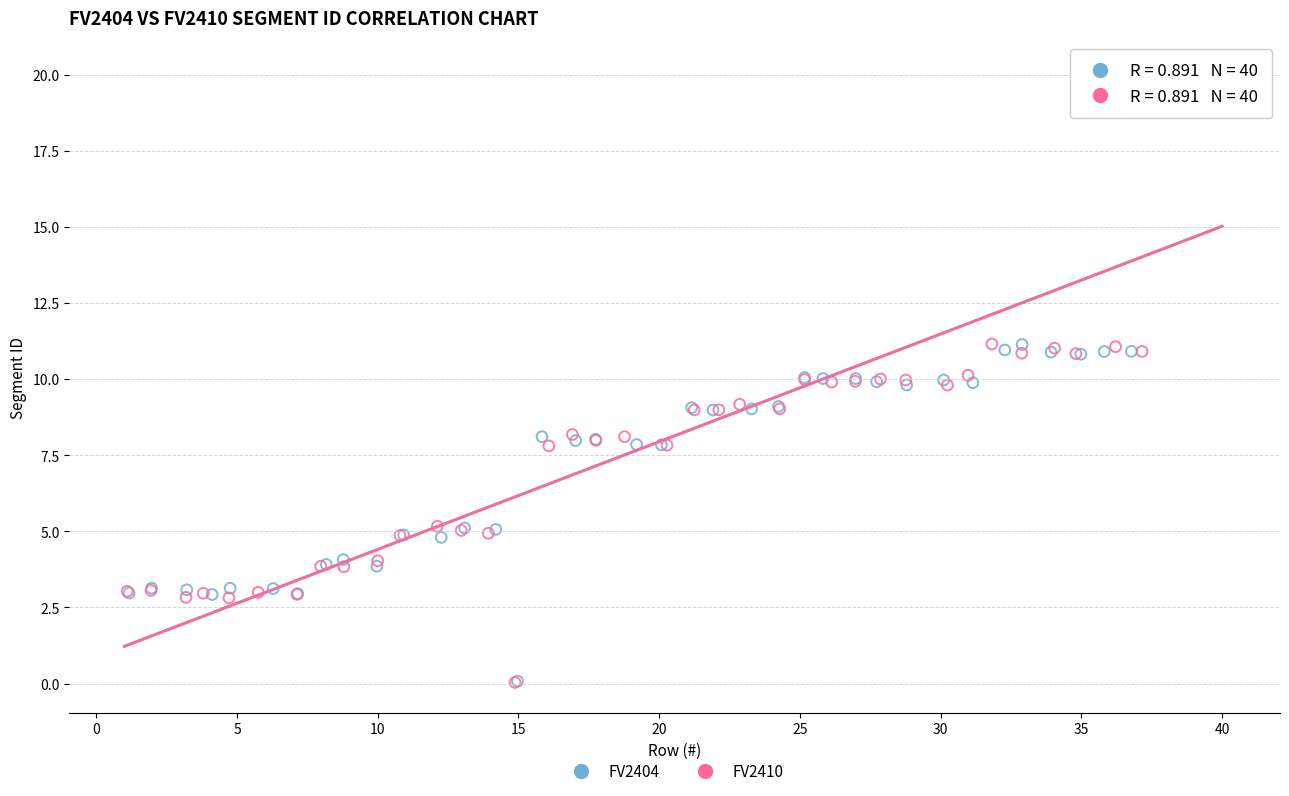

Which series has the largest Y range (max minus min)?

FV2410